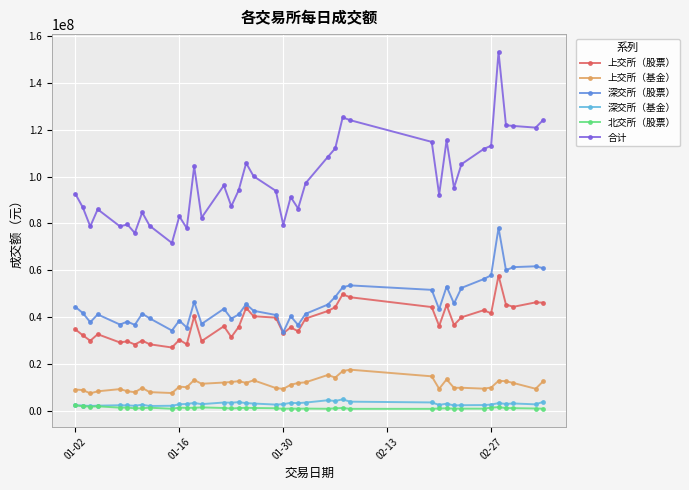

Which series has the largest range (max minus min)?

合计